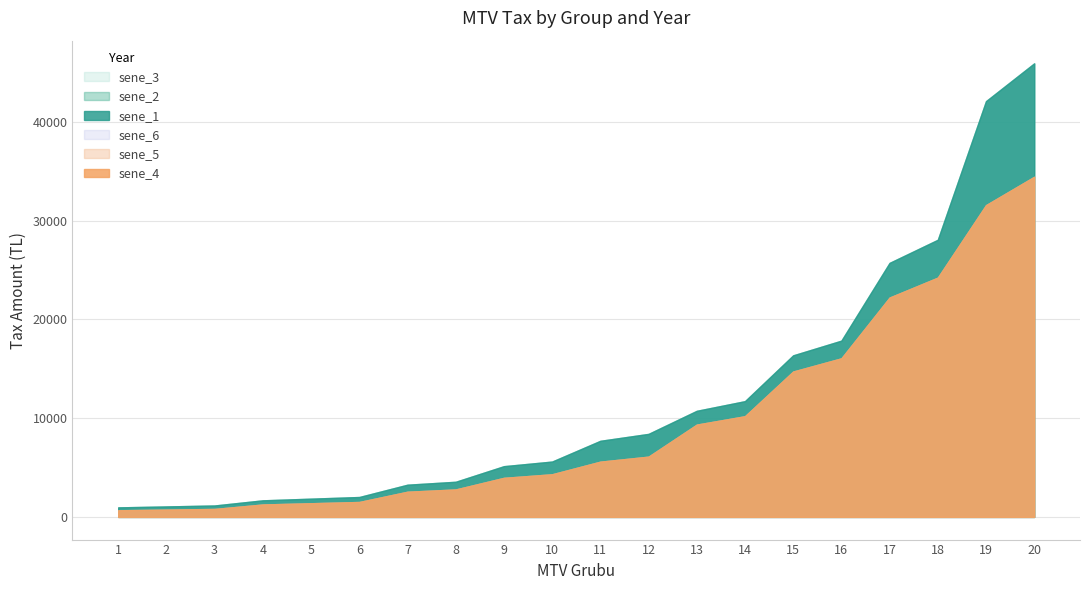

The sene_2 series shows 3260 at 7. True or false?

True